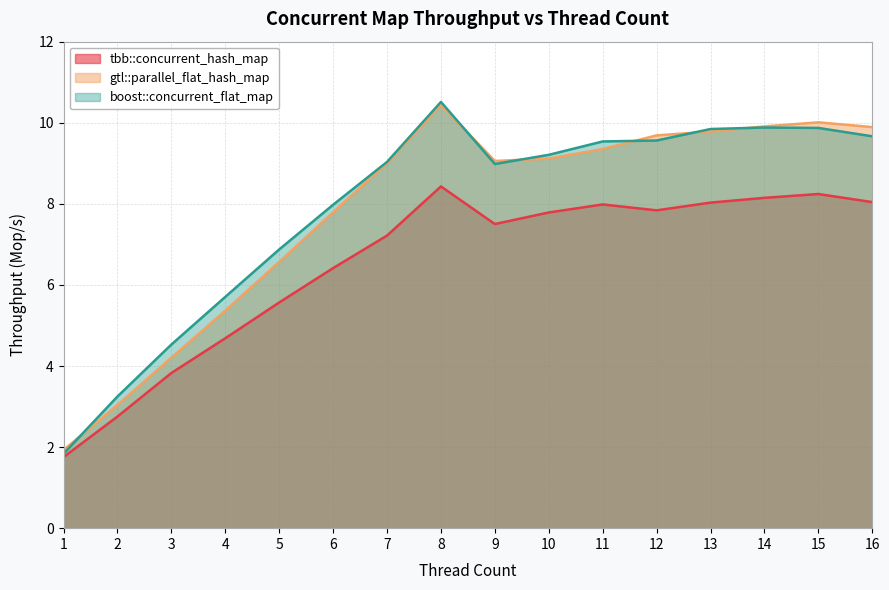

What is the value of the gtl::parallel_flat_hash_map point at the 5th from the left?

6.6